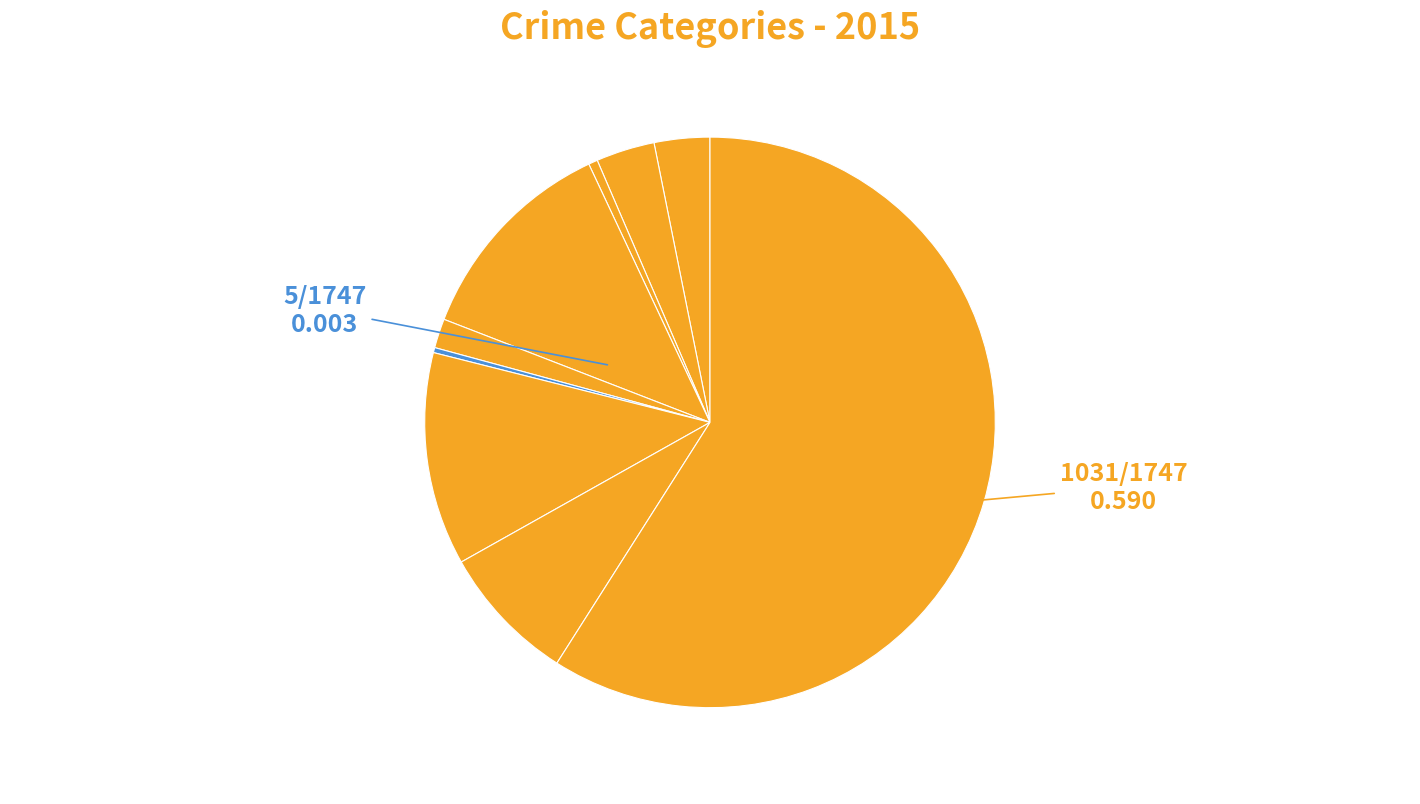

Count the number of slices in the pie.

9